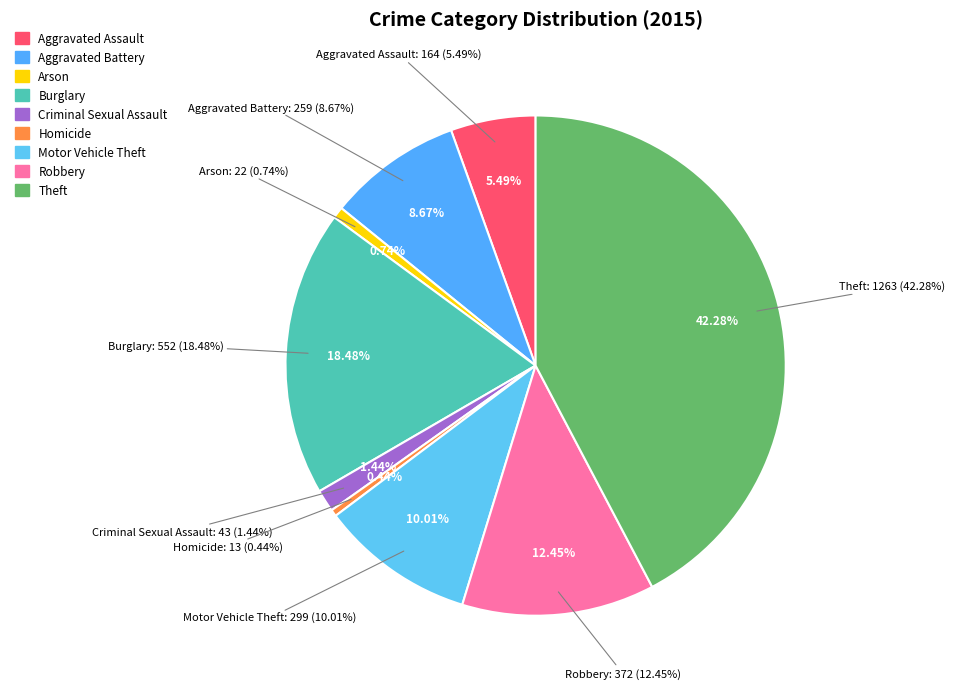

What percentage is NOT represented by Arson?

99.3%